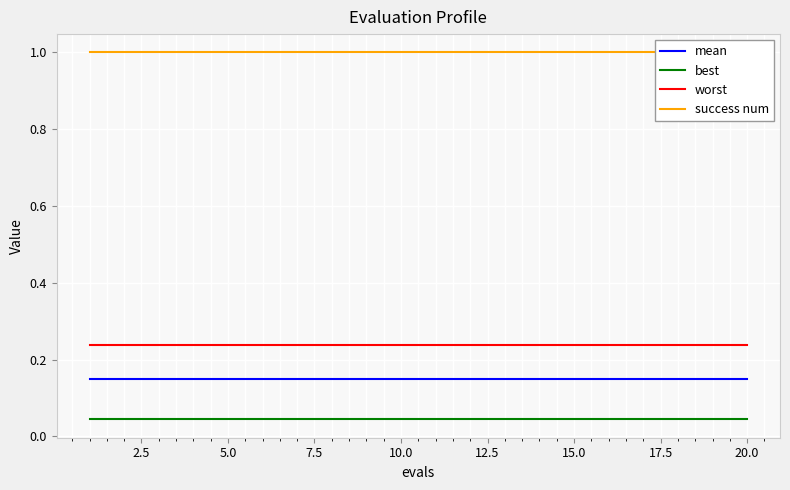

True or false: mean and best cross at least once.

False